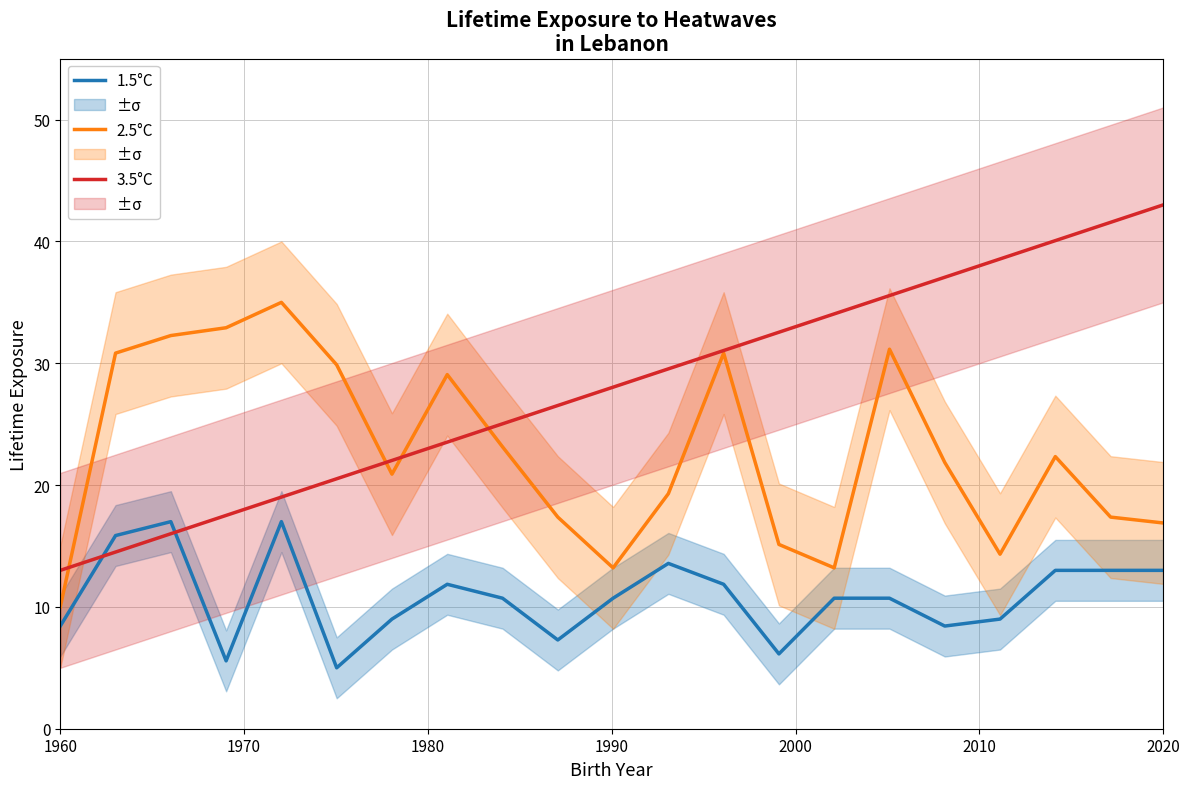

True or false: 1.5°C and 2.5°C intersect in this chart.

False